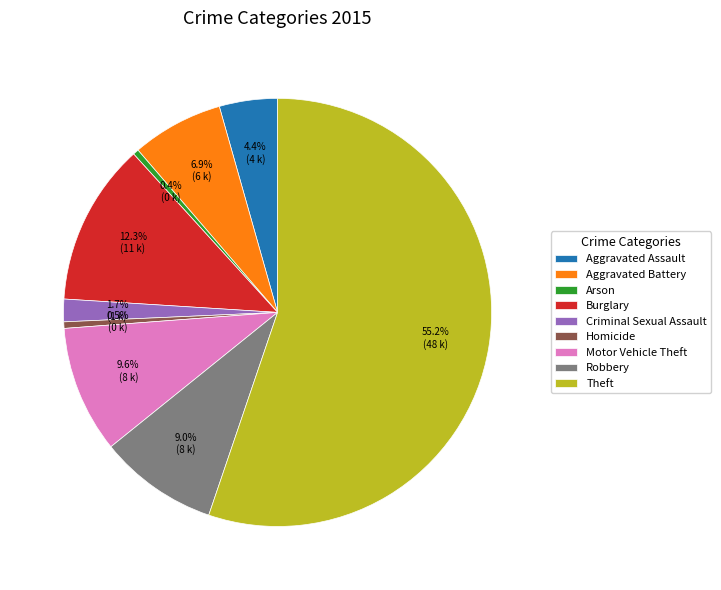

Which category has the biggest portion of the pie?

Theft